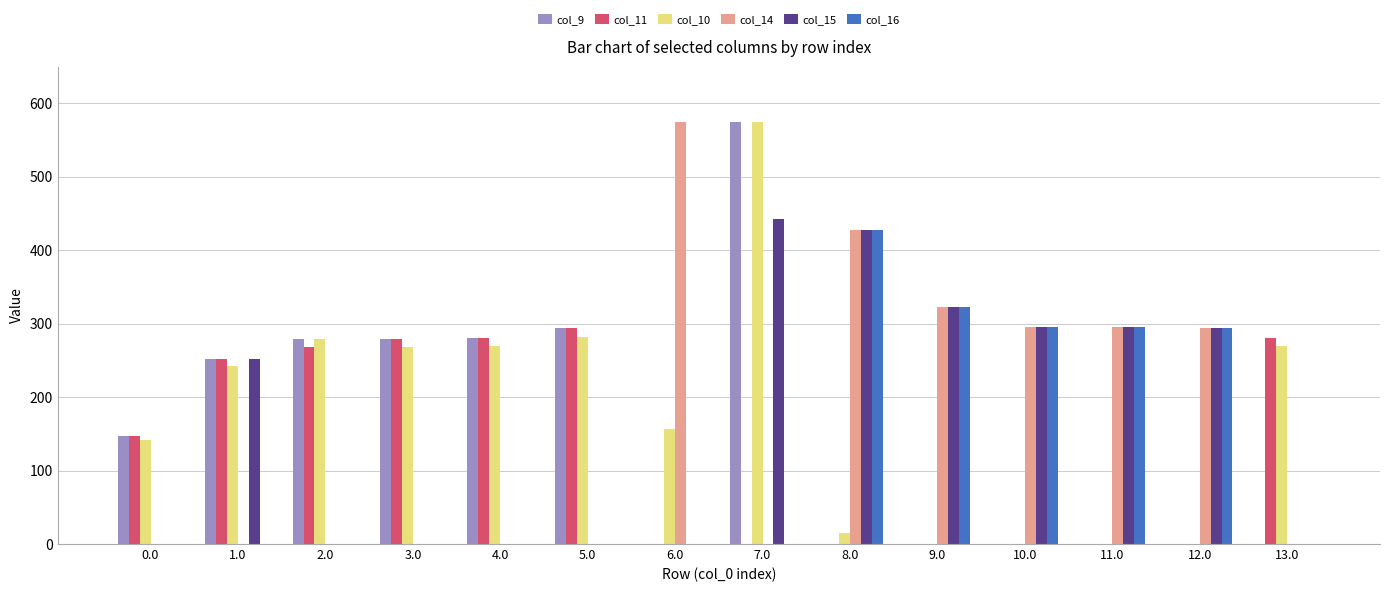

What is the maximum value shown in the chart?

575.0